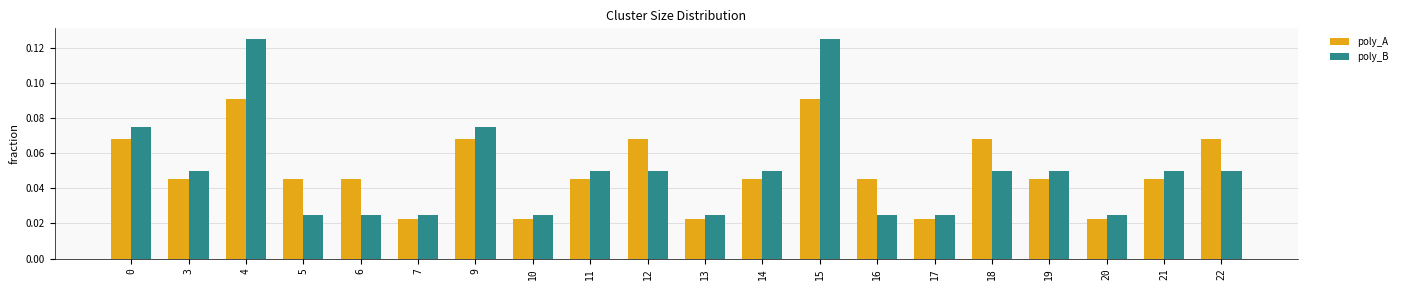

True or false: poly_A has a value of 0.0 at 9.

False